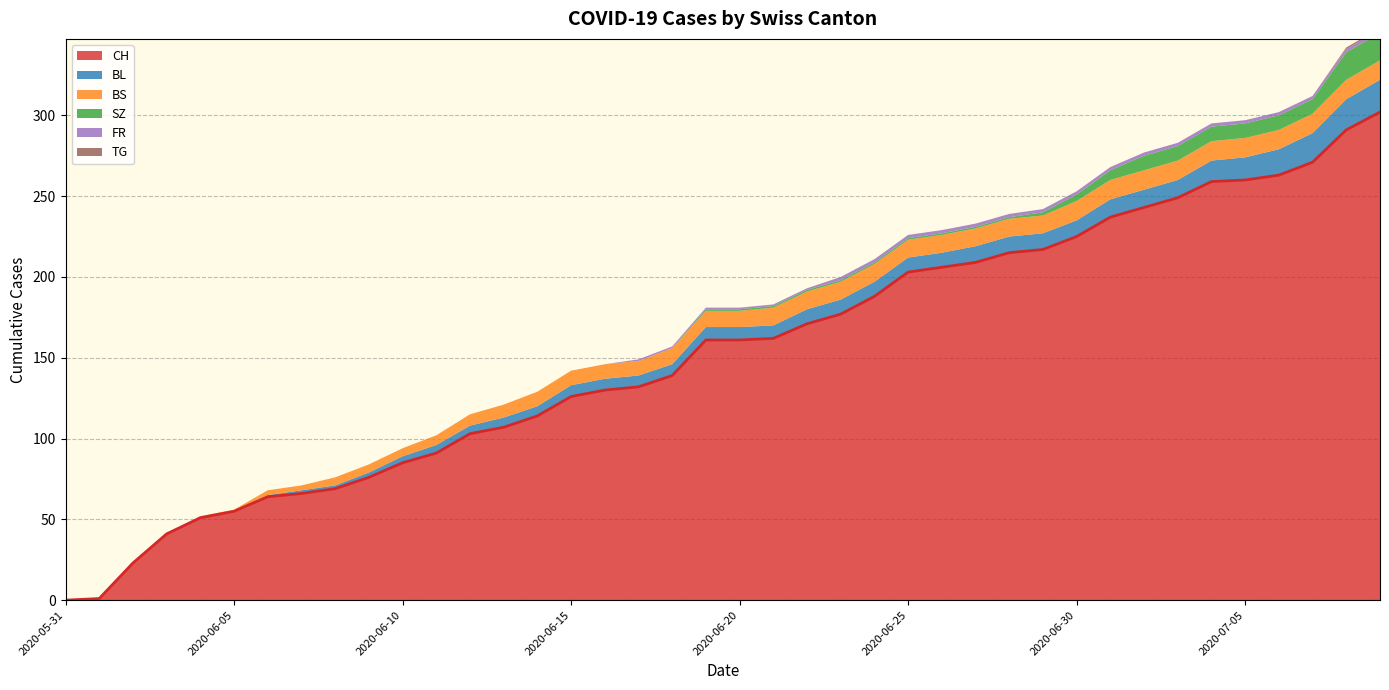

How many data points in BL are less than 8?

19